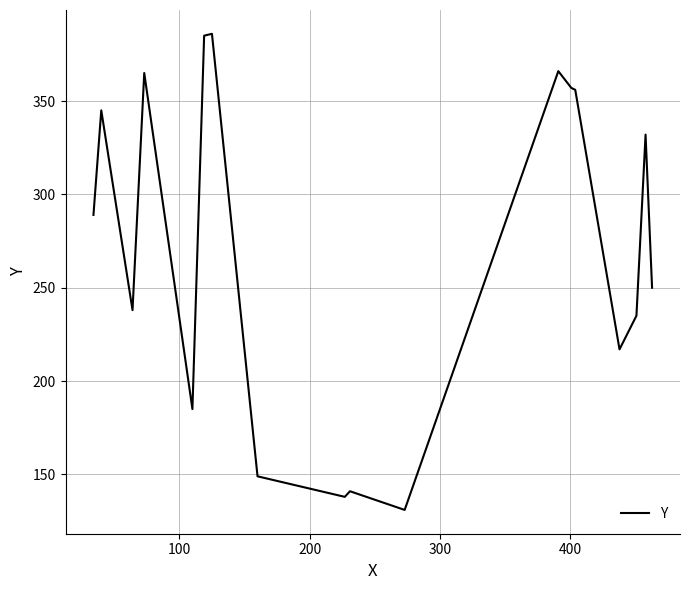

What is the difference between the maximum and minimum values?

255